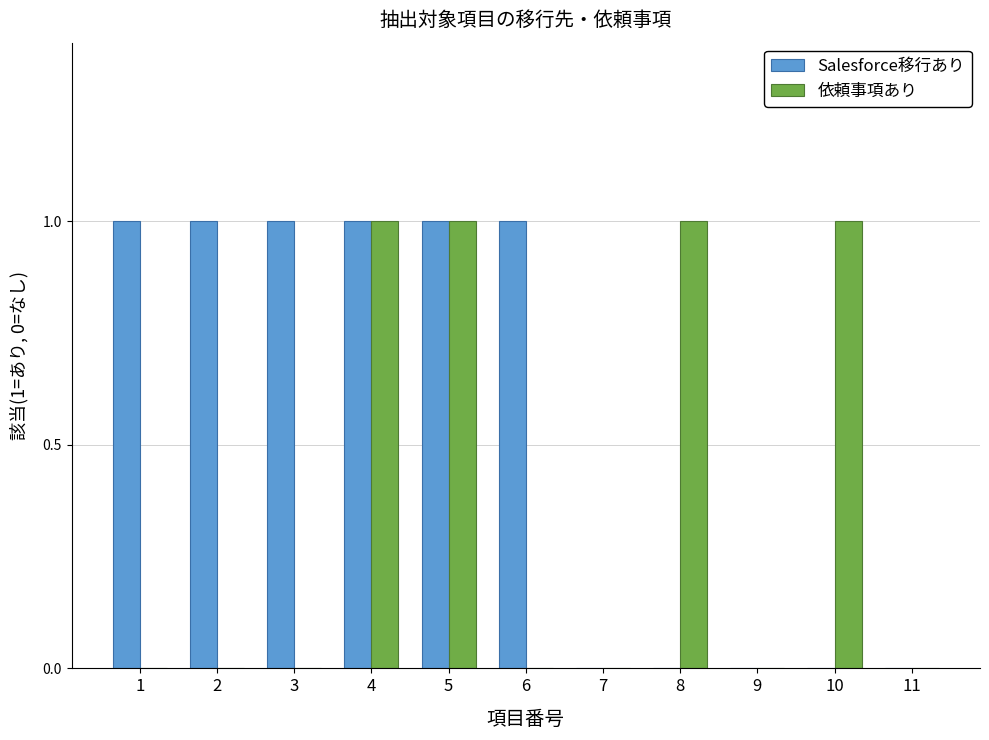

What are all the series names shown in the legend?

Salesforce移行あり, 依頼事項あり